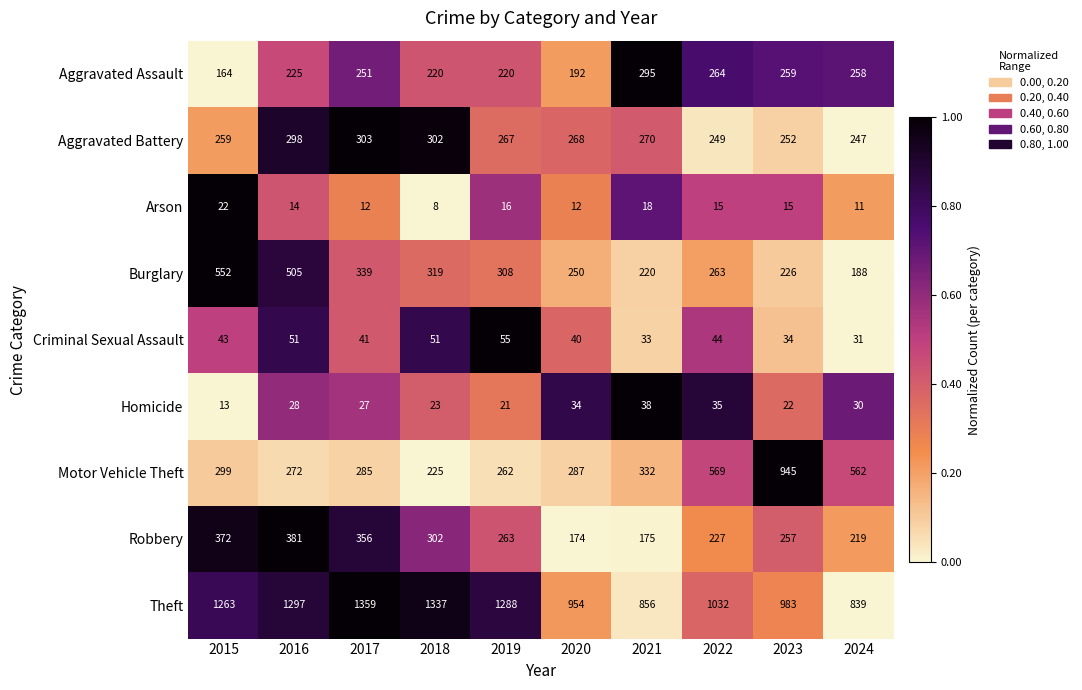

Which series has the widest spread of values?

Motor Vehicle Theft